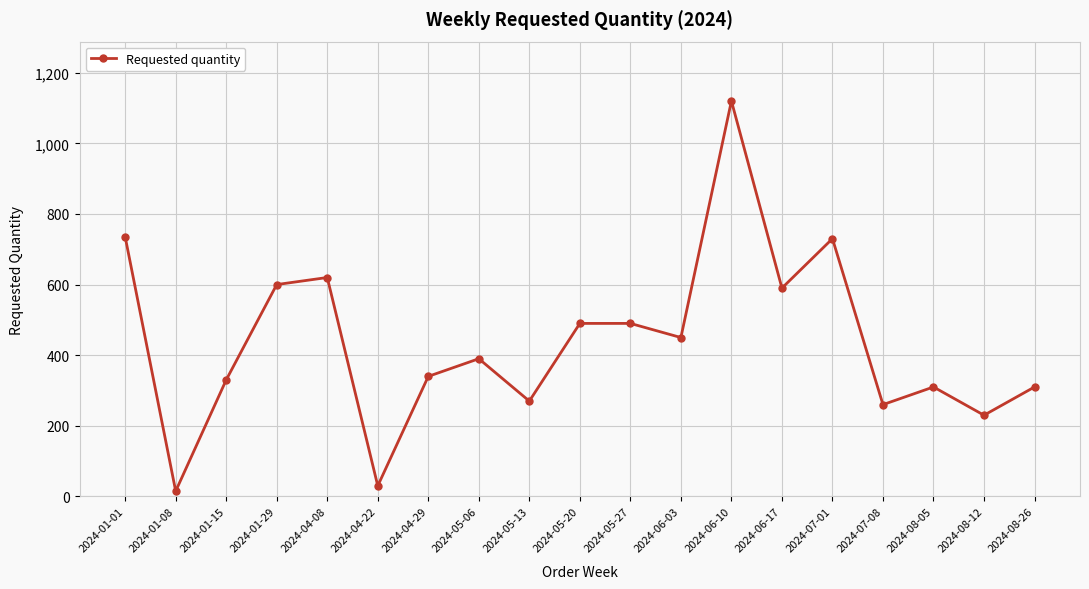

What value does the data have at 2024-04-08?

620